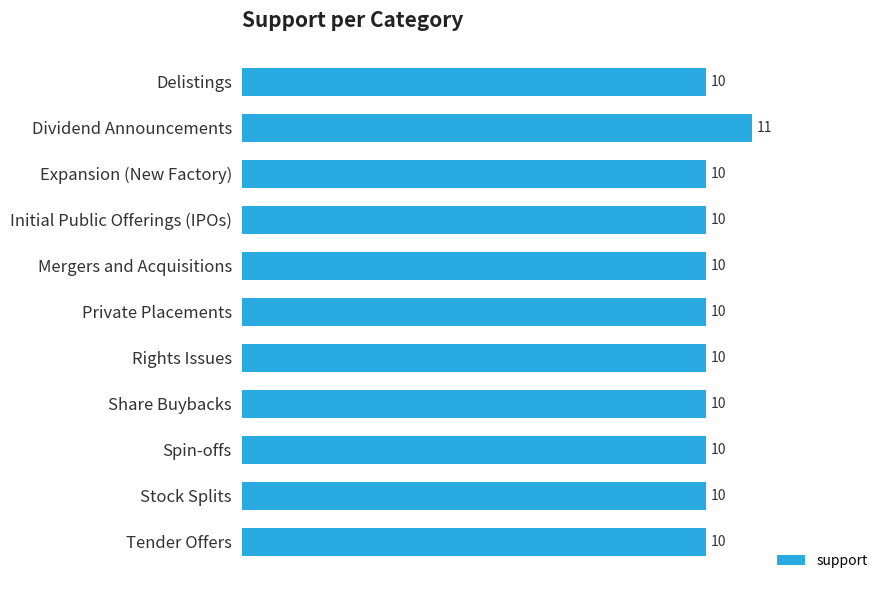

Approximately how many times larger is the value at Expansion (New Factory) compared to Delistings?

1.0